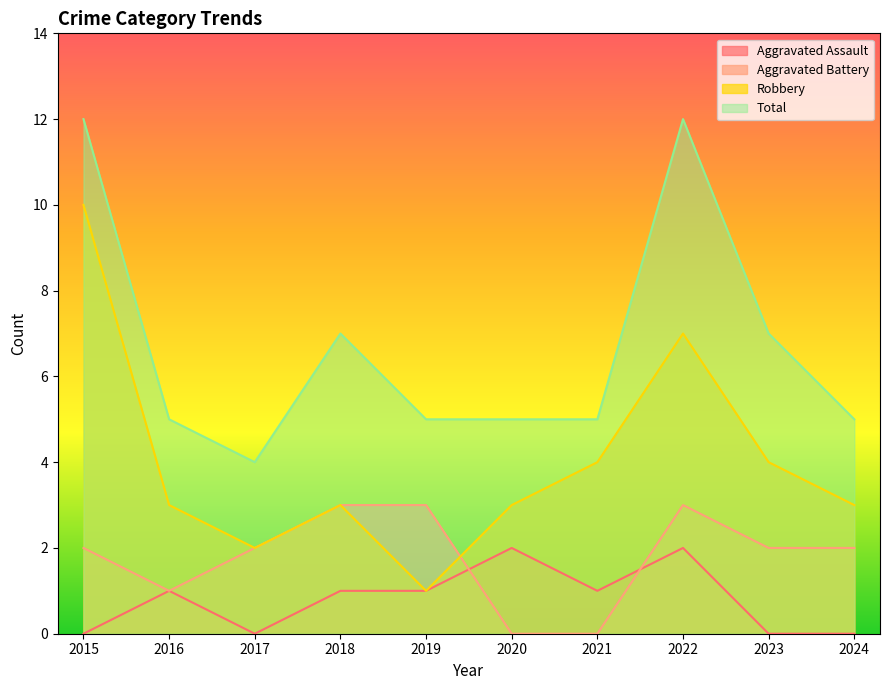

List the series in order of their overall mean, highest first.

Total, Robbery, Aggravated Battery, Aggravated Assault